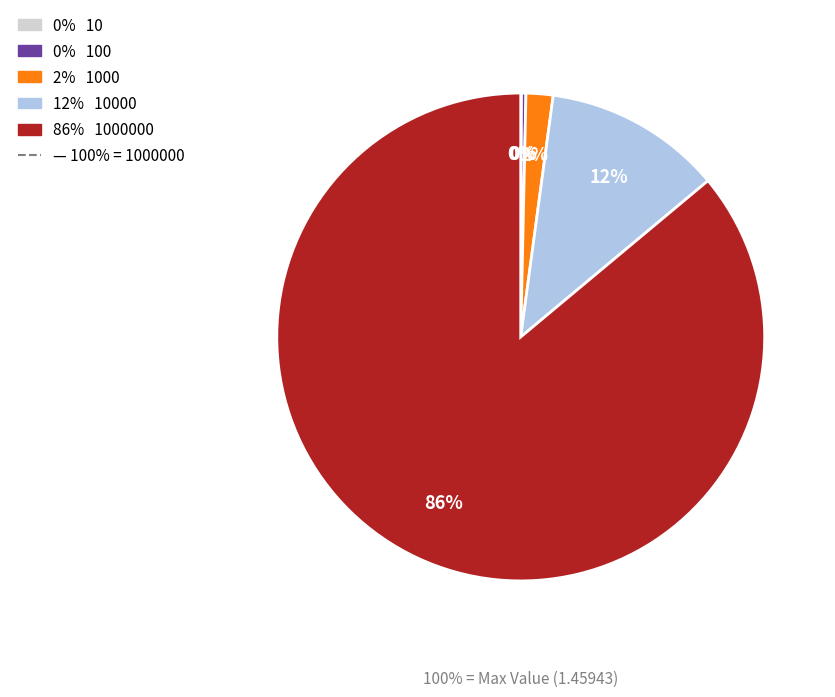

To the nearest percent, what is the difference between the largest and smallest slice percentages?

86%